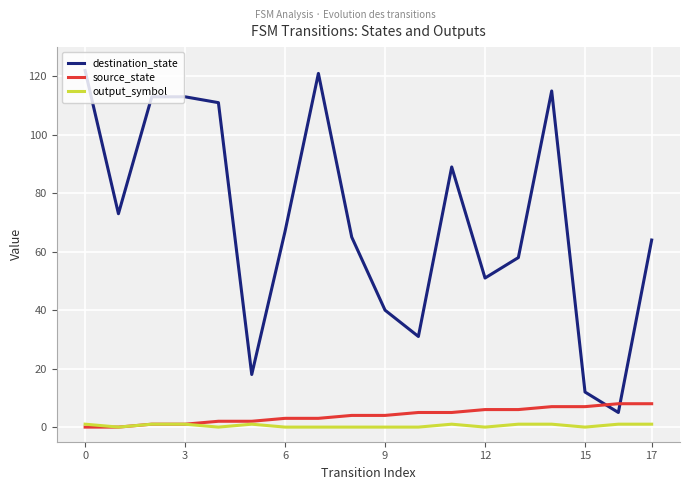

At how many categories does at least one series exceed 55?

12